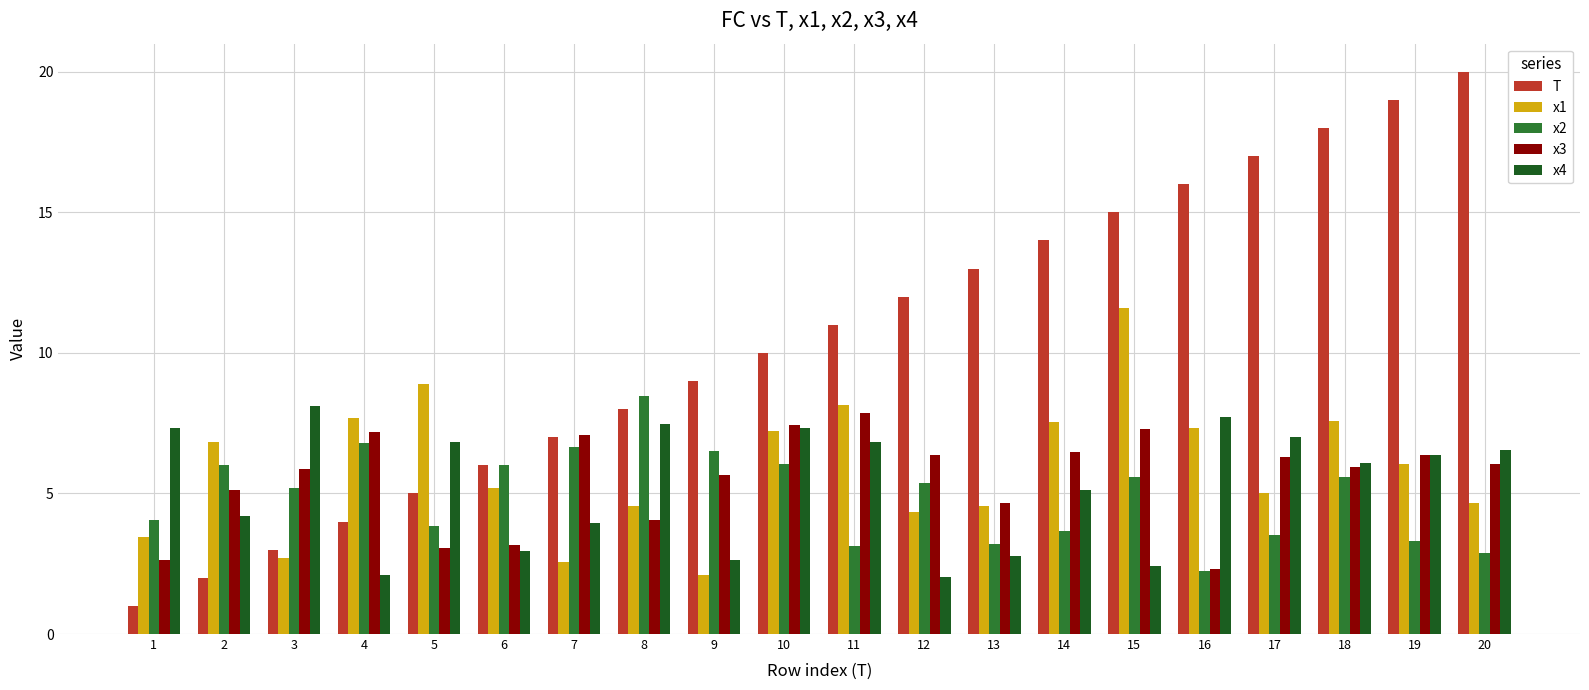

What value does the x4 series have at 18?

6.1